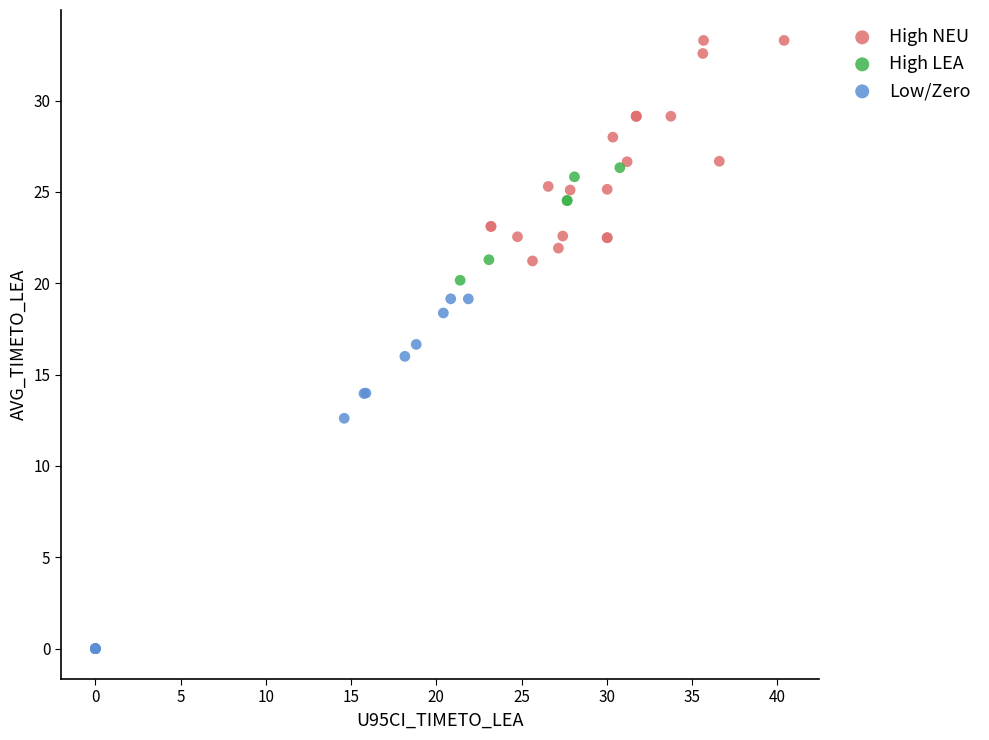

What are all the series names shown in the legend?

High NEU, High LEA, Low/Zero